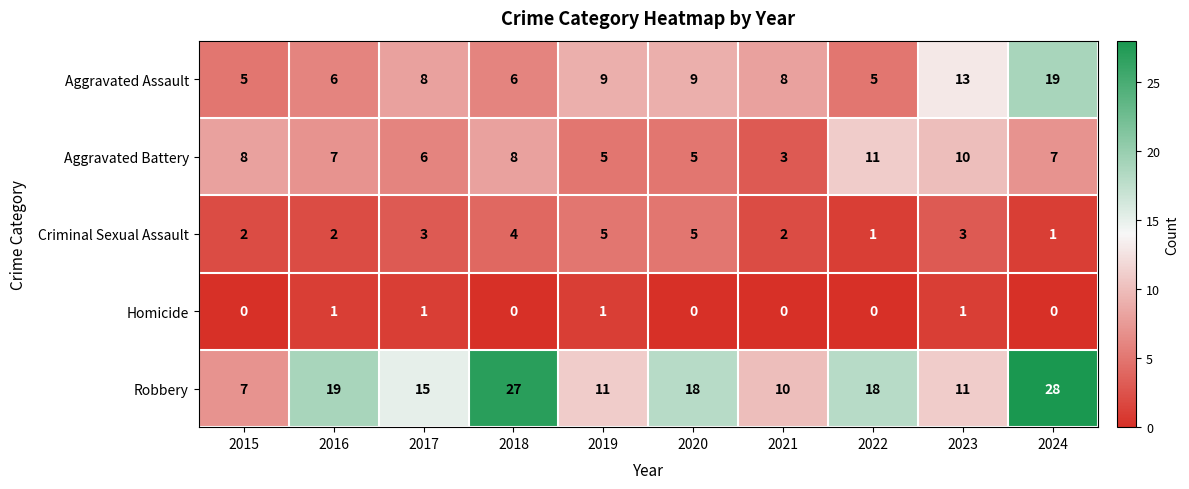

Is it true that Criminal Sexual Assault equals 2 at 2019?

False